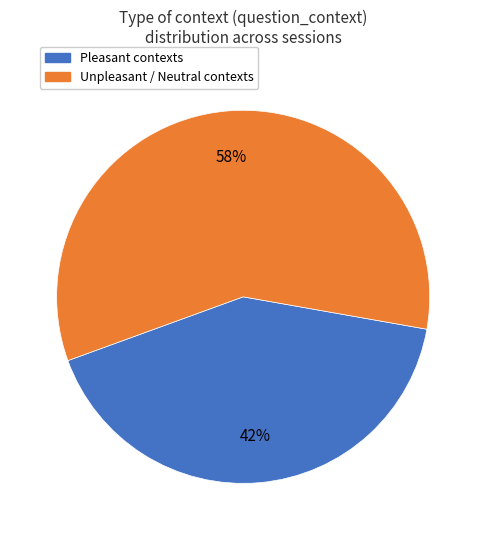

To the nearest percent, what is the average slice percentage?

50%